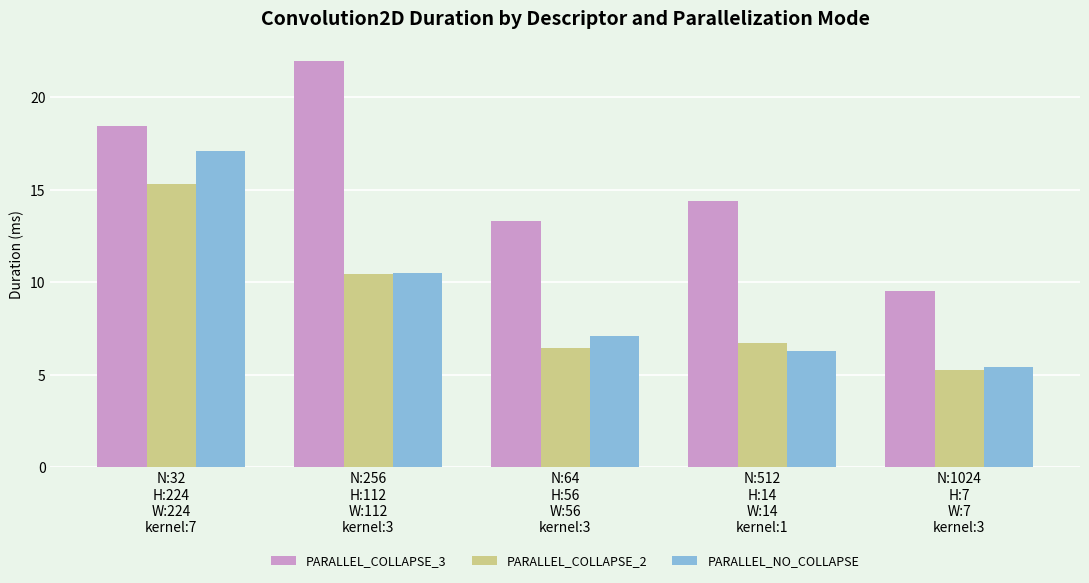

What is the label of the 1st bar from the left?

N:32
H:224
W:224
kernel:7